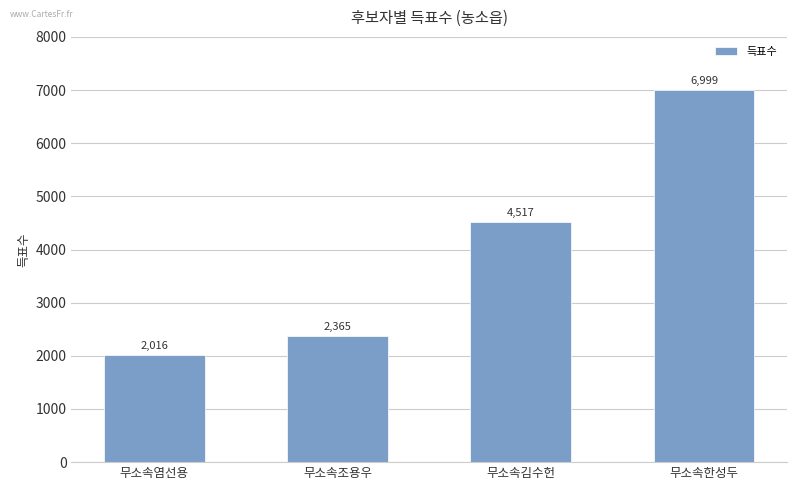

Reading left to right, what are all the values shown in this chart?

2016	2365	4517	6999